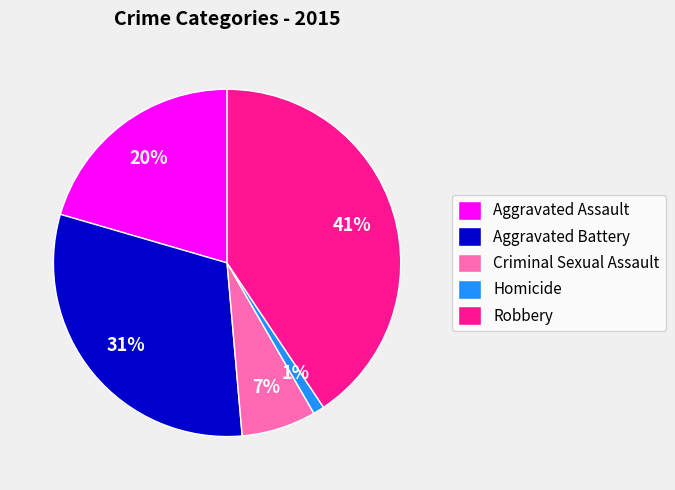

How many slices are in this pie chart?

5